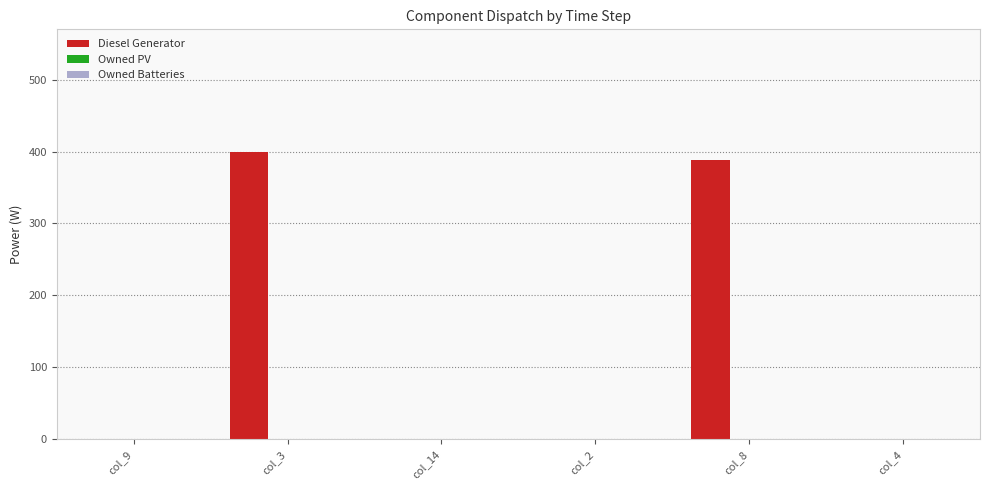

Reading right to left, what are all the values shown in this chart?

col_4=0	col_8=388	col_2=0	col_14=0	col_3=400	col_9=0